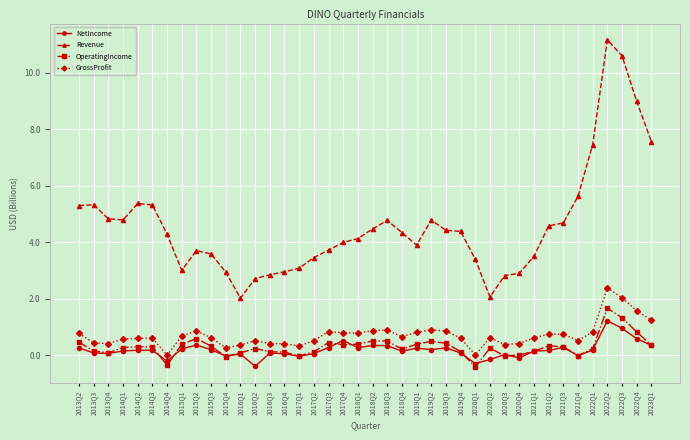

The OperatingIncome series shows 0.1 at 2017Q2. True or false?

True